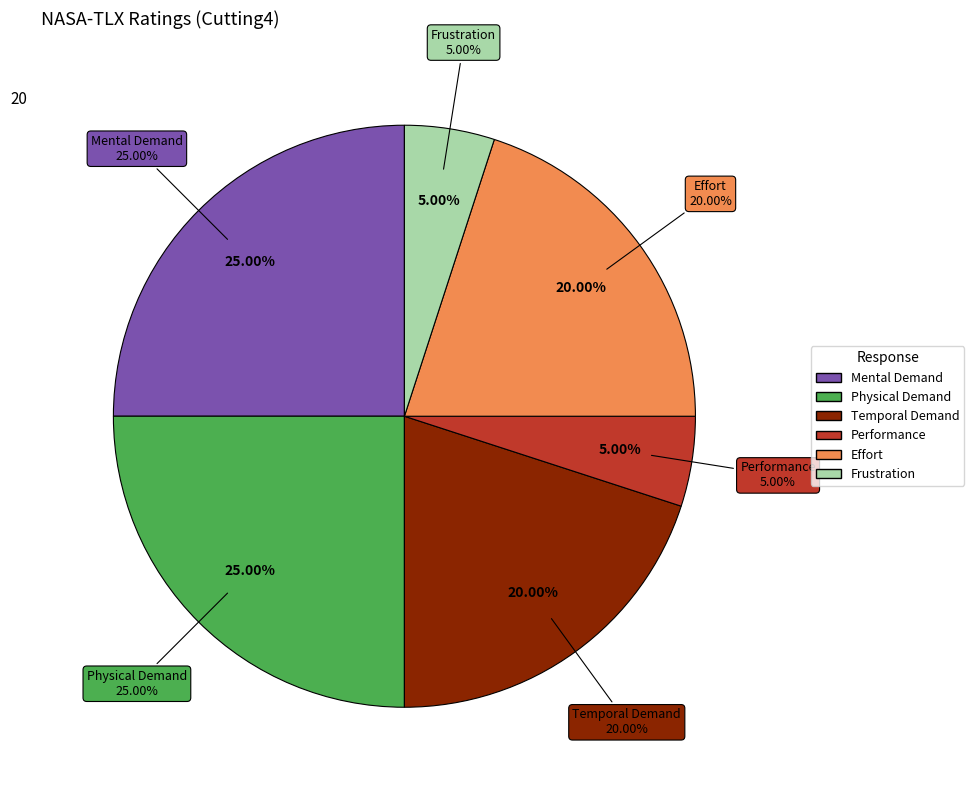

True or false: Performance accounts for 19% of the total.

False